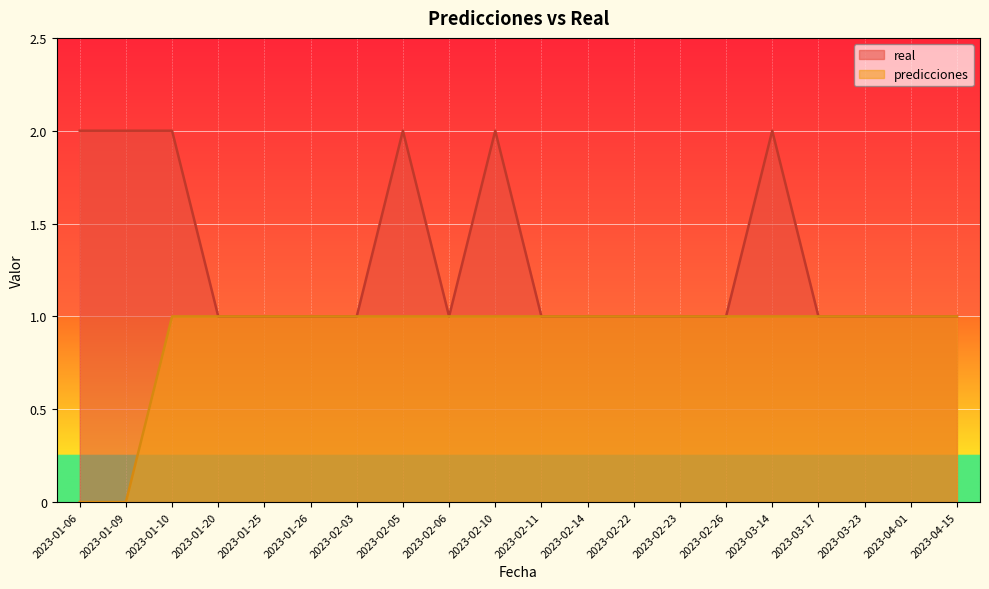

True or false: real has a value of 2 at 2023-01-10.

True